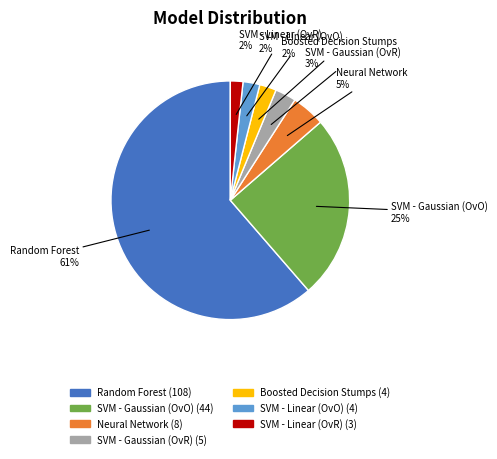

The SVM - Linear (OvO) slice represents 2% of the pie. True or false?

True